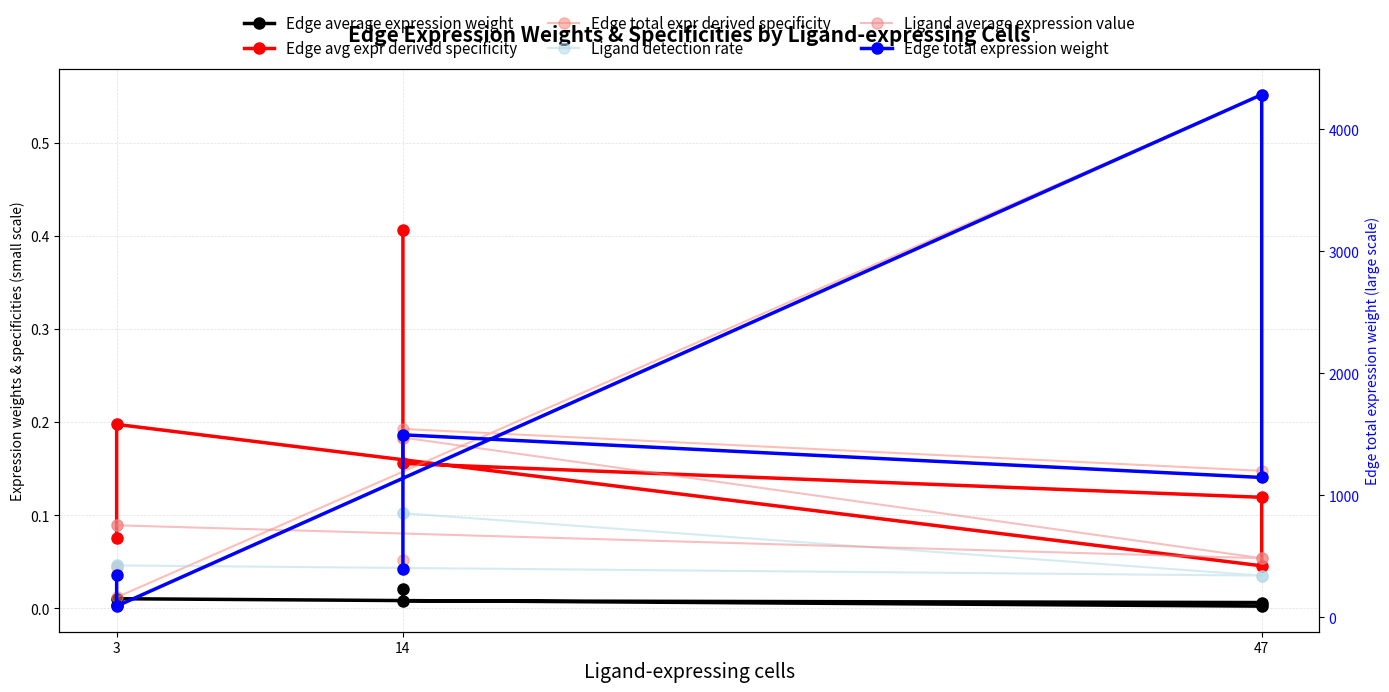

True or false: Ligand average expression value and Edge total expression weight intersect in this chart.

False